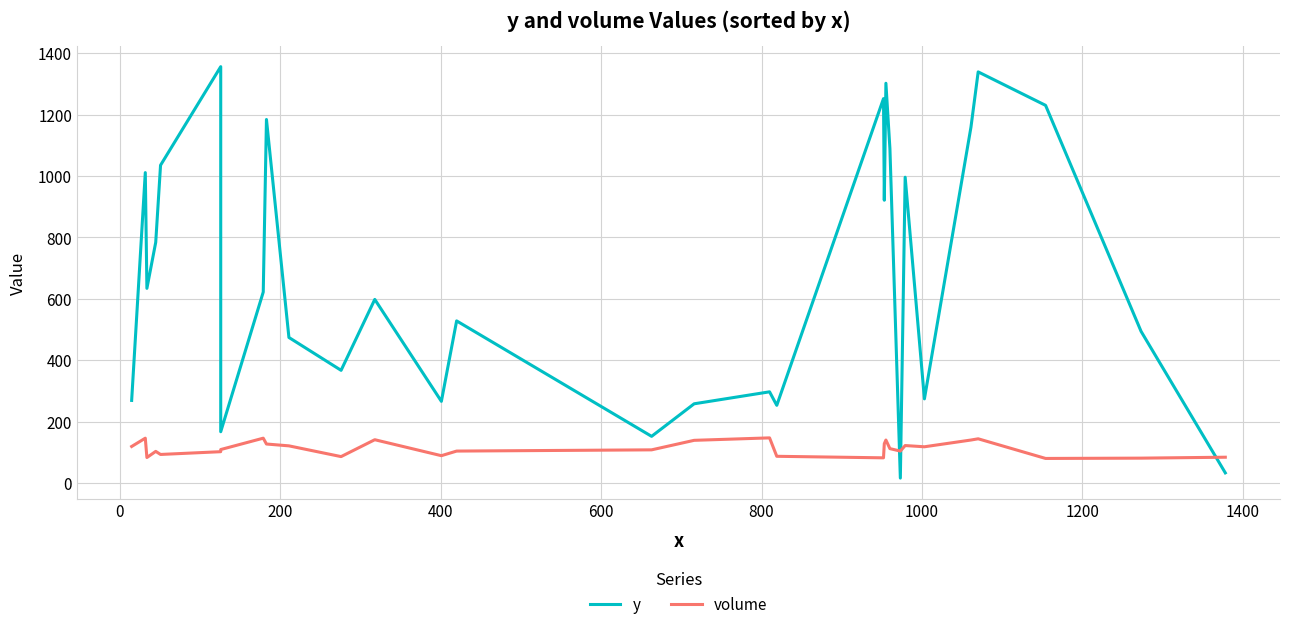

True or false: y has more than 1 interior local peaks.

True